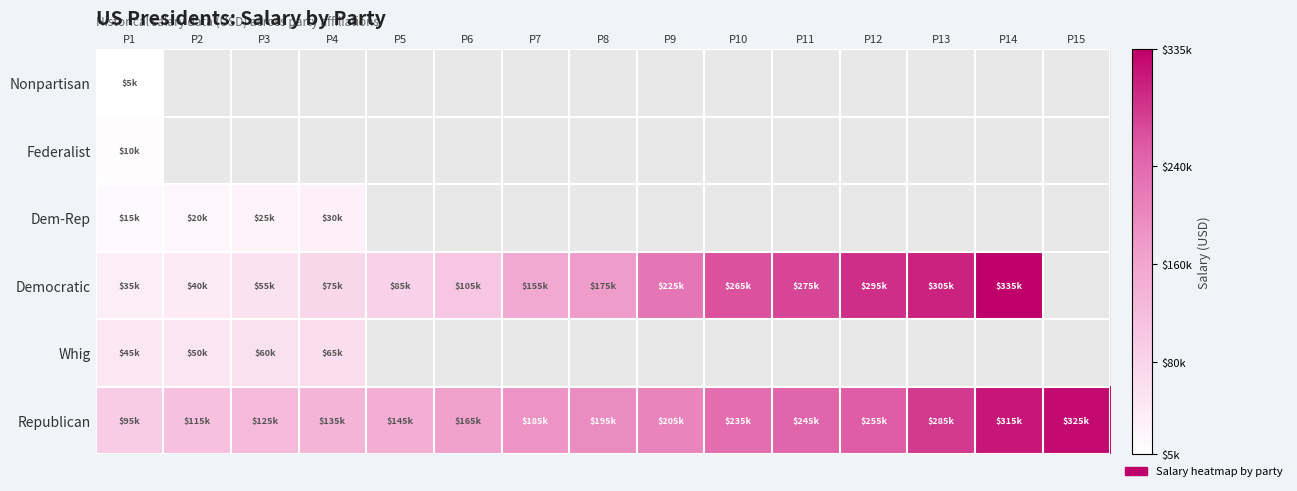

Which series has the largest total across all categories?

Republican